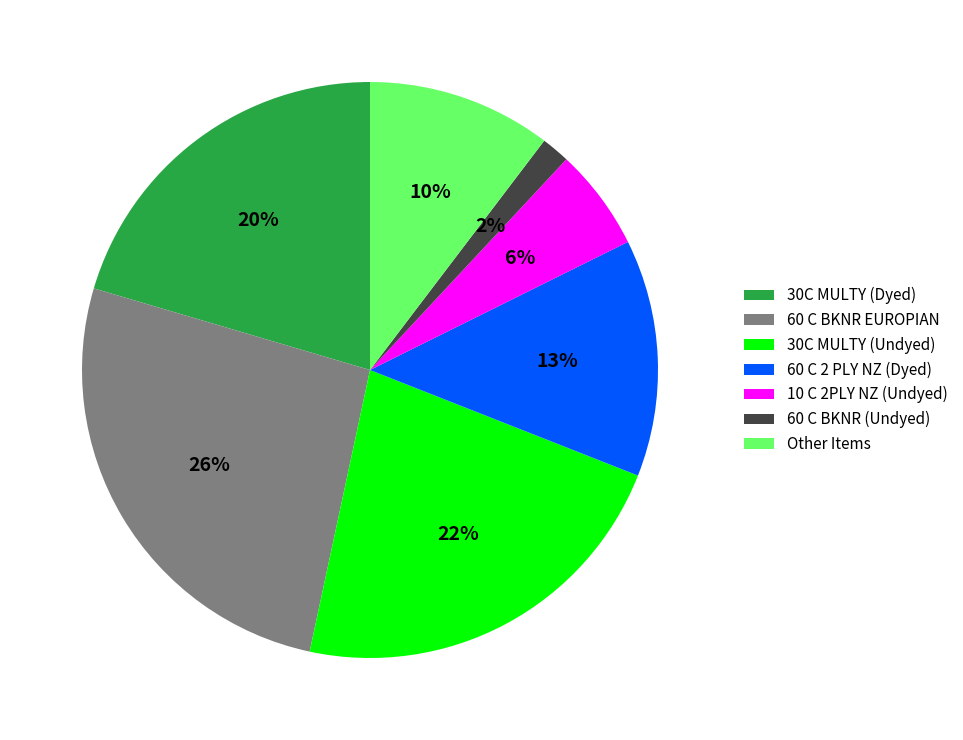

Rank the categories by value from lowest to highest.

60 C BKNR (Undyed), 10 C 2PLY NZ (Undyed), Other Items, 60 C 2 PLY NZ (Dyed), 30C MULTY (Dyed), 30C MULTY (Undyed), 60 C BKNR EUROPIAN